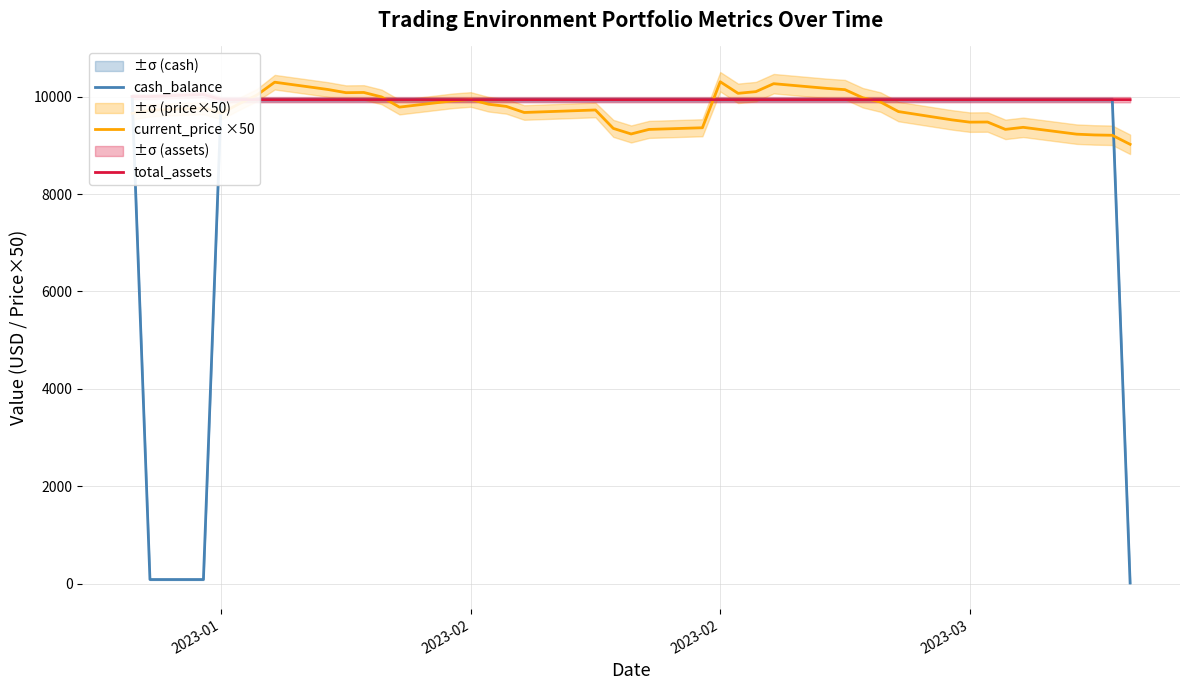

True or false: total_assets has more than 0 interior local peaks.

True